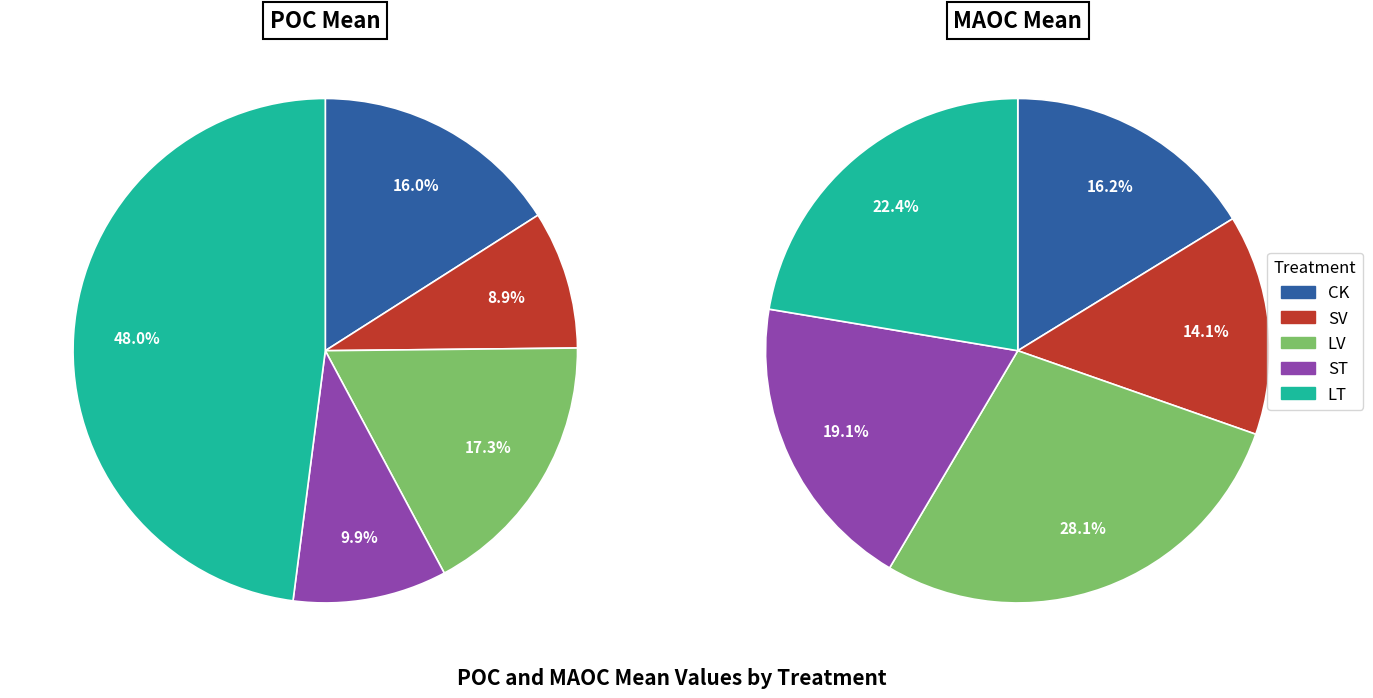

To the nearest percent, what is the combined percentage of LV and ST?

47%